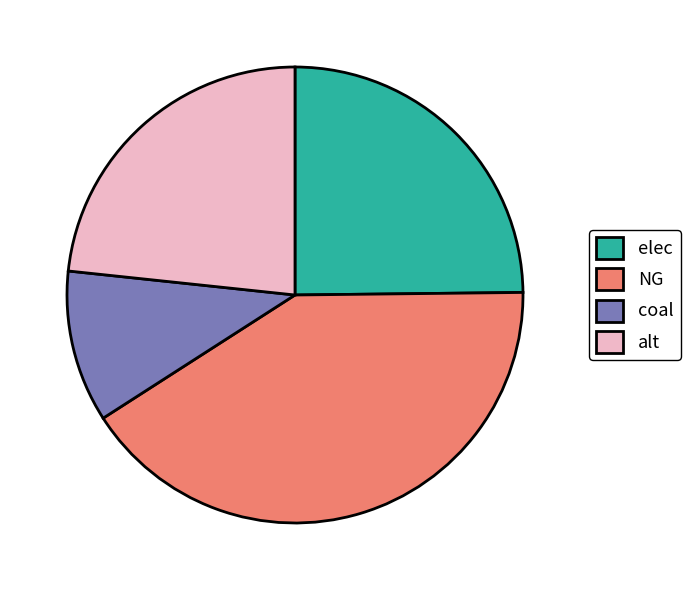

What is the smallest slice in the pie chart?

coal